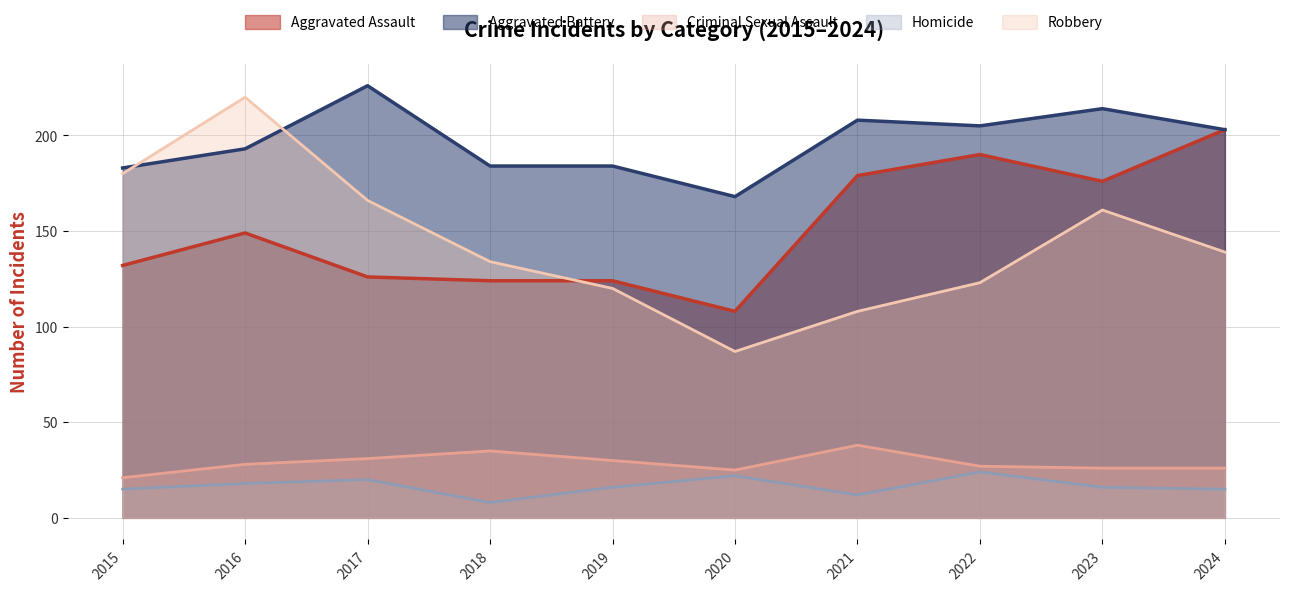

Between 2021 and 2018, which is larger?

2021